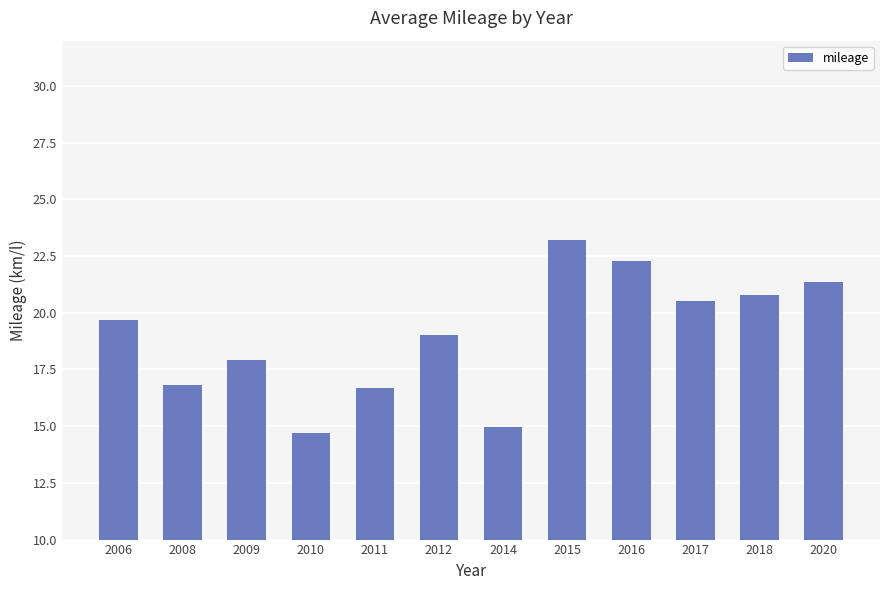

What is the value of the 9th bar from the left?

22.3